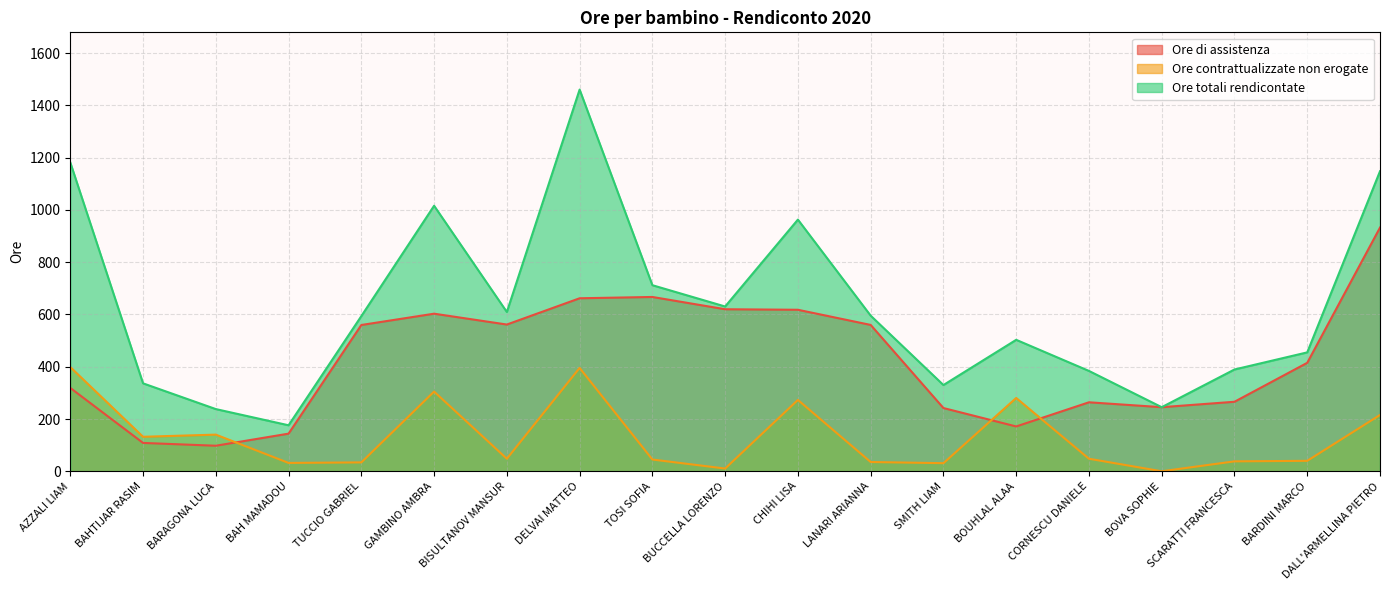

True or false: Ore contrattualizzate non erogate has a value of 57.8 at CHIHI LISA.

False